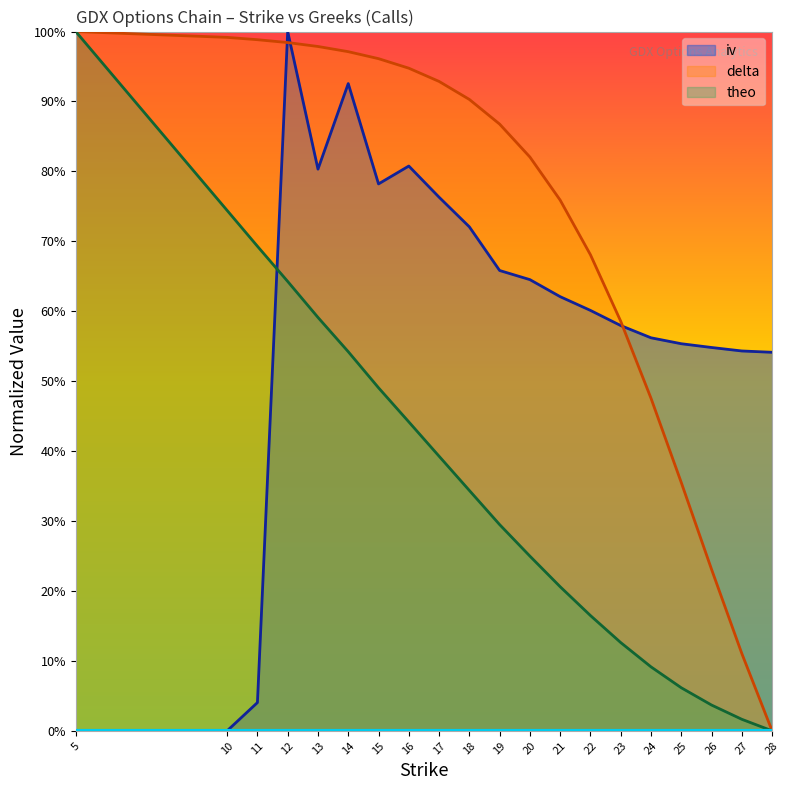

How many values in the iv series exceed 0?

18